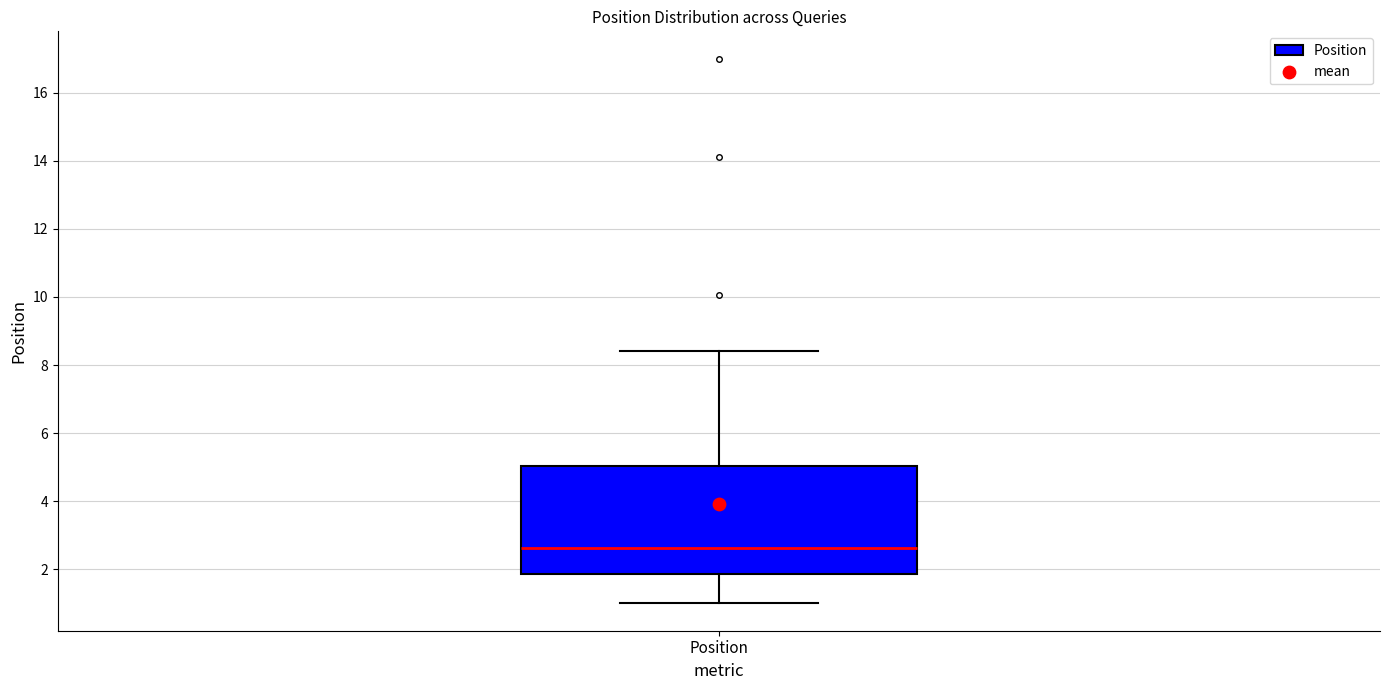

Where does the median line of the box for Position sit on the y-axis? The values are not printed on the chart, so give them approximately, as read against the axis.

2.6